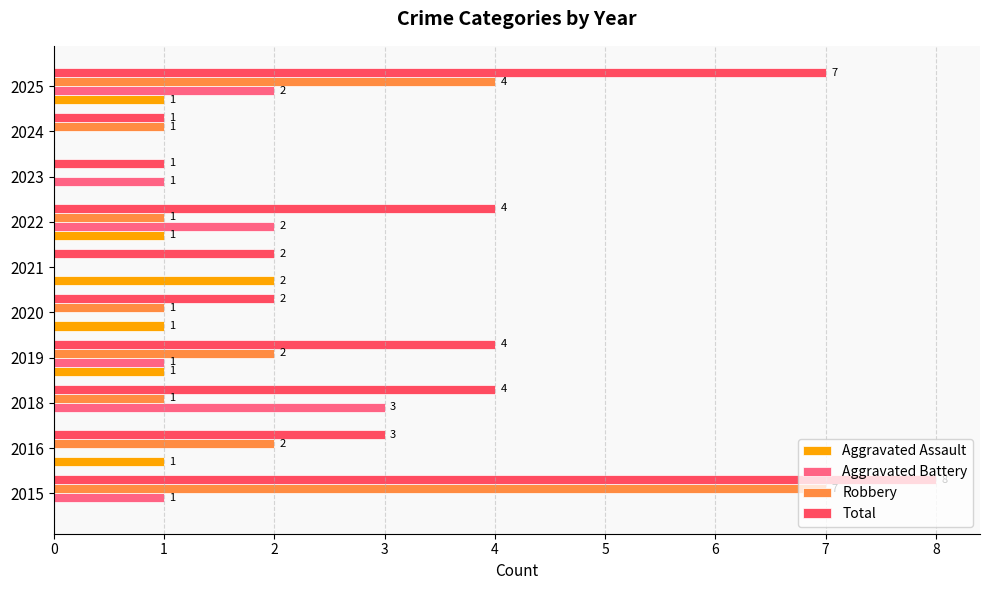

Is it true that Aggravated Assault equals 1 at 2020?

True